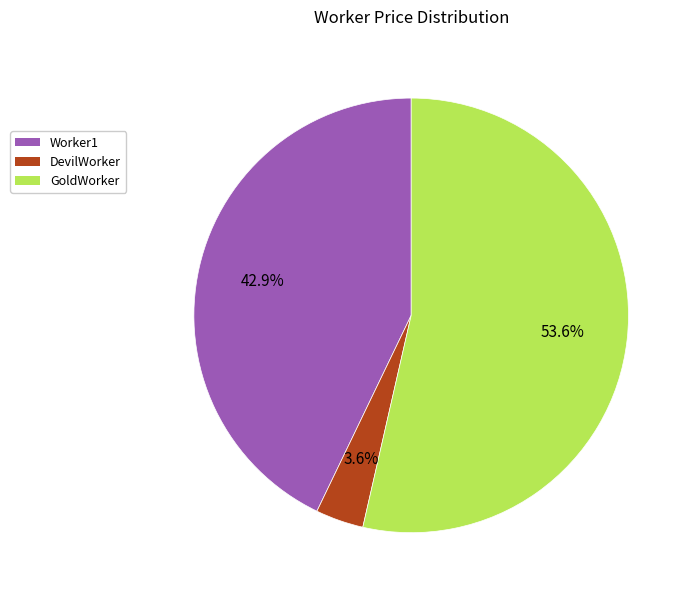

Which has a higher value, DevilWorker or Worker1?

Worker1